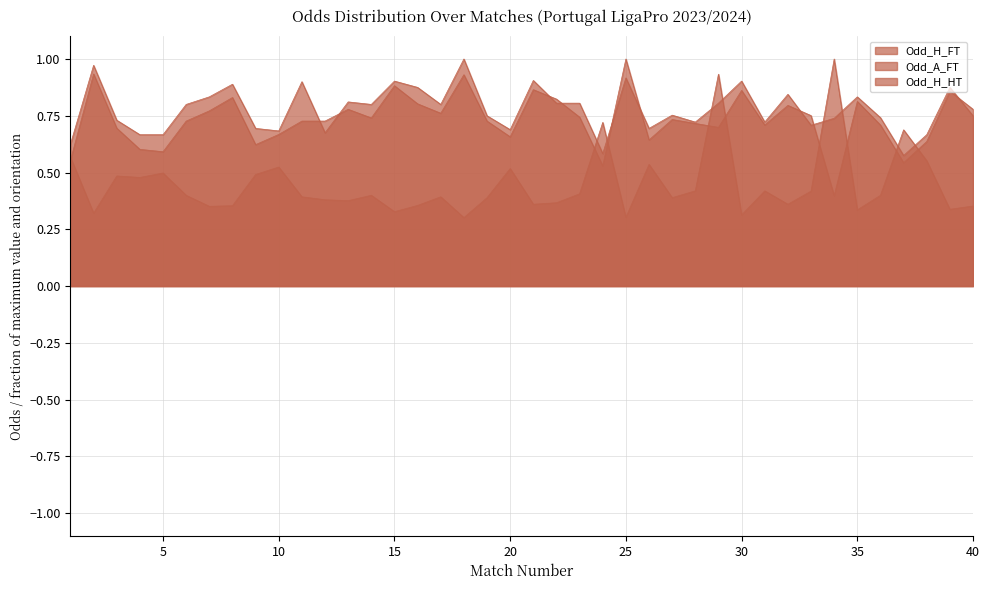

In Odd_H_HT, how many points are lower than both neighbors (excluding endpoints)?

11